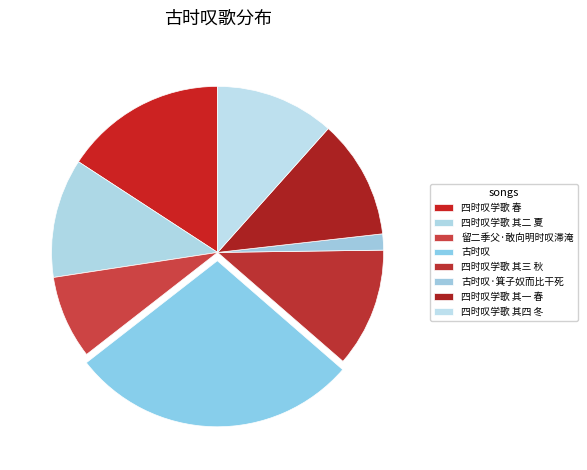

How many segments does this pie chart have?

8